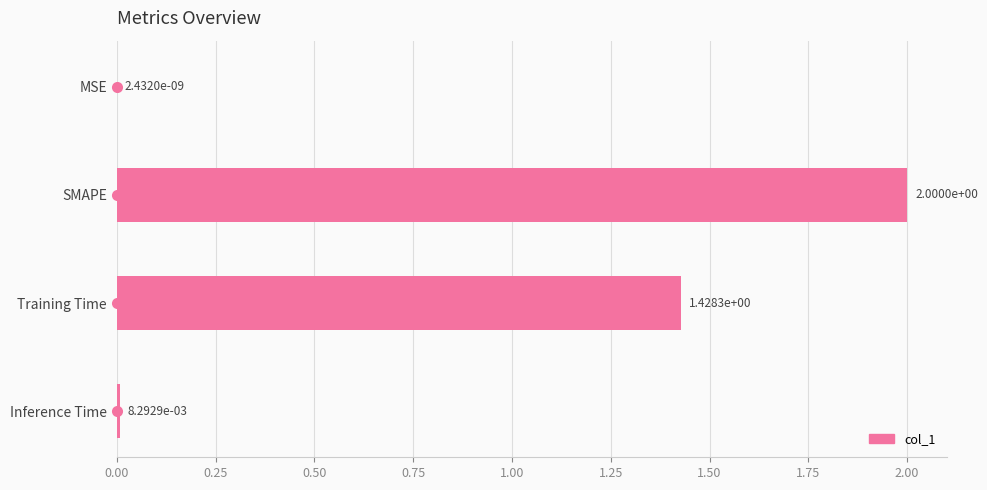

True or false: the data shows 2.0 at SMAPE.

True